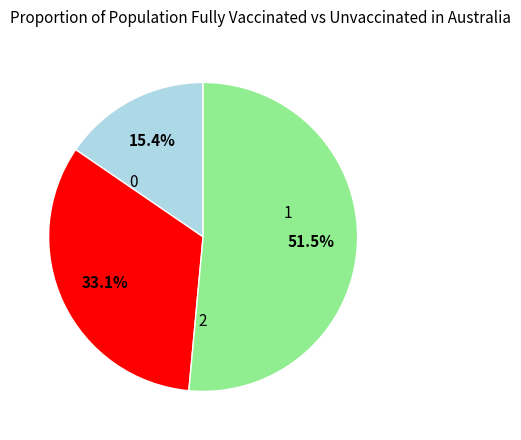

Is there any slice that represents more than half of the pie?

Yes